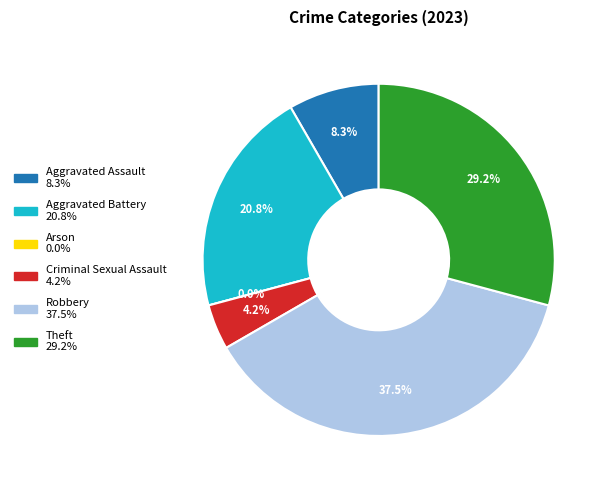

Does Aggravated Assault represent more than half of the total?

No